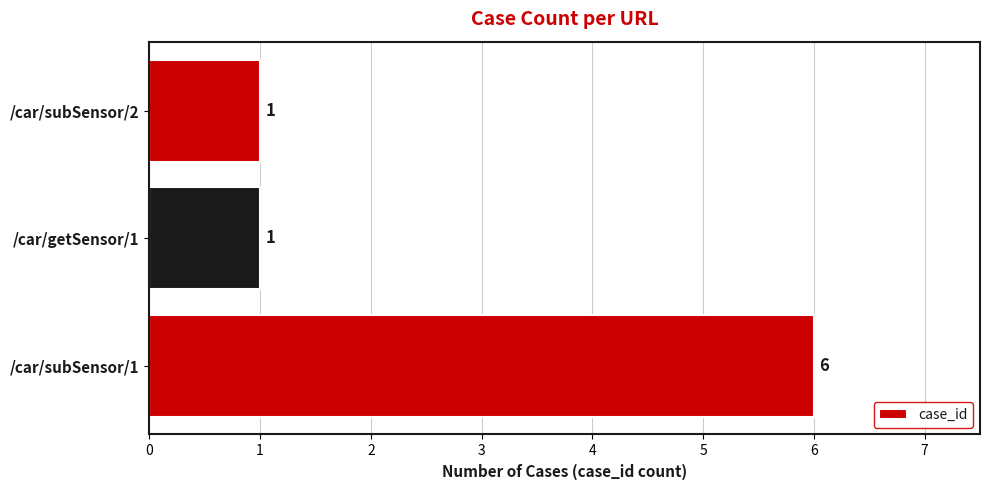

Reading bottom to top, what are all the values shown in this chart?

6	1	1